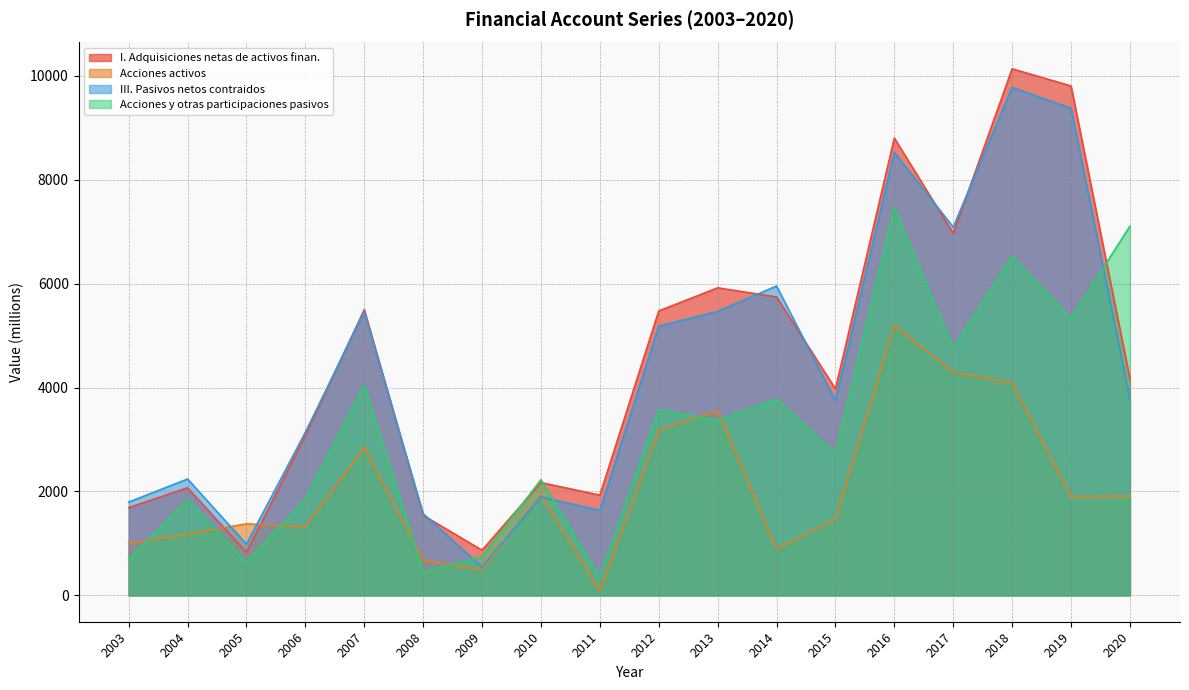

True or false: I. Adquisiciones netas de activos finan. has more than 1 interior local peaks.

True